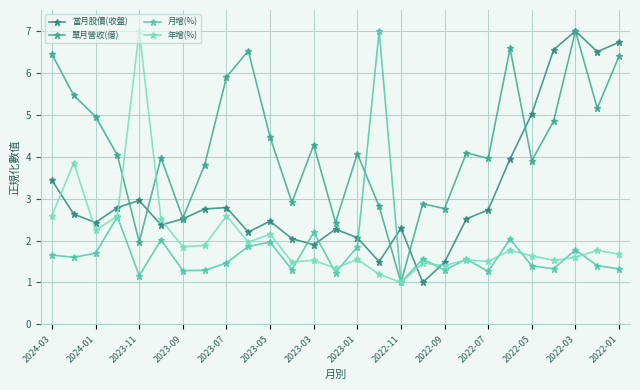

How many lines are shown in the chart?

4